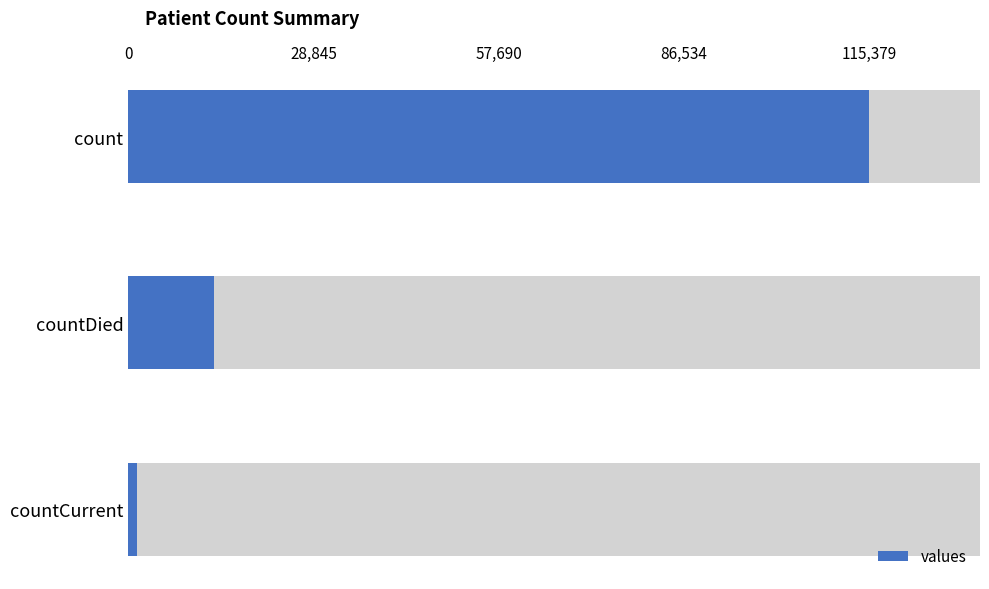

Count the number of data series in this chart.

1